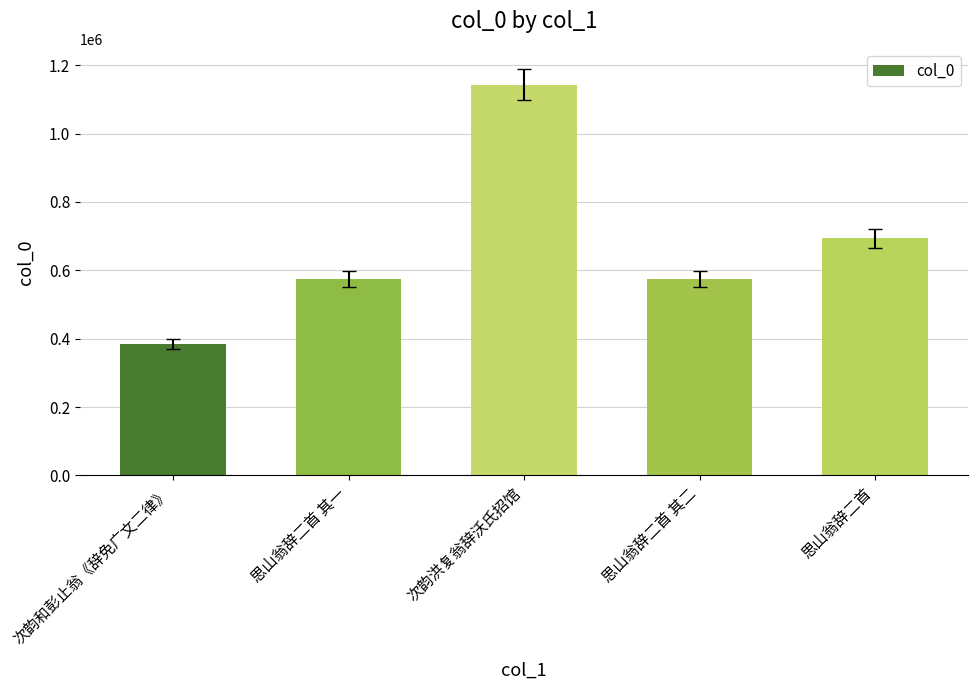

What position from the left is 次韵洪复翁辞沃氏招馆?

3